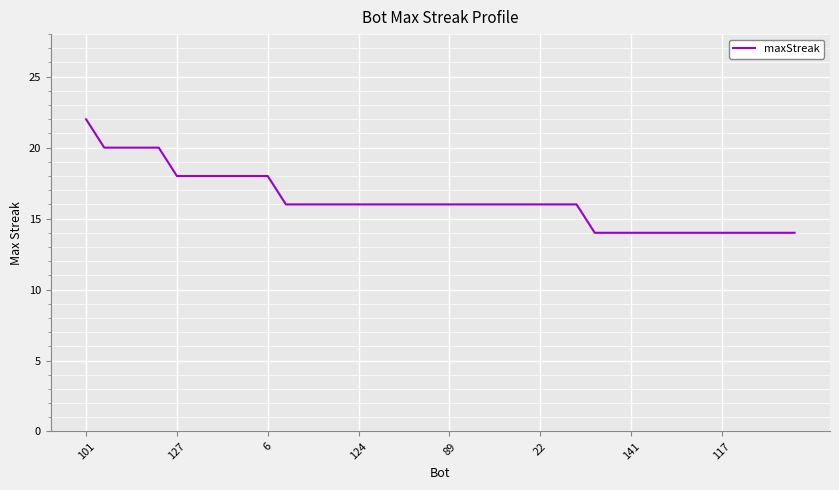

What is the smallest value displayed?

14